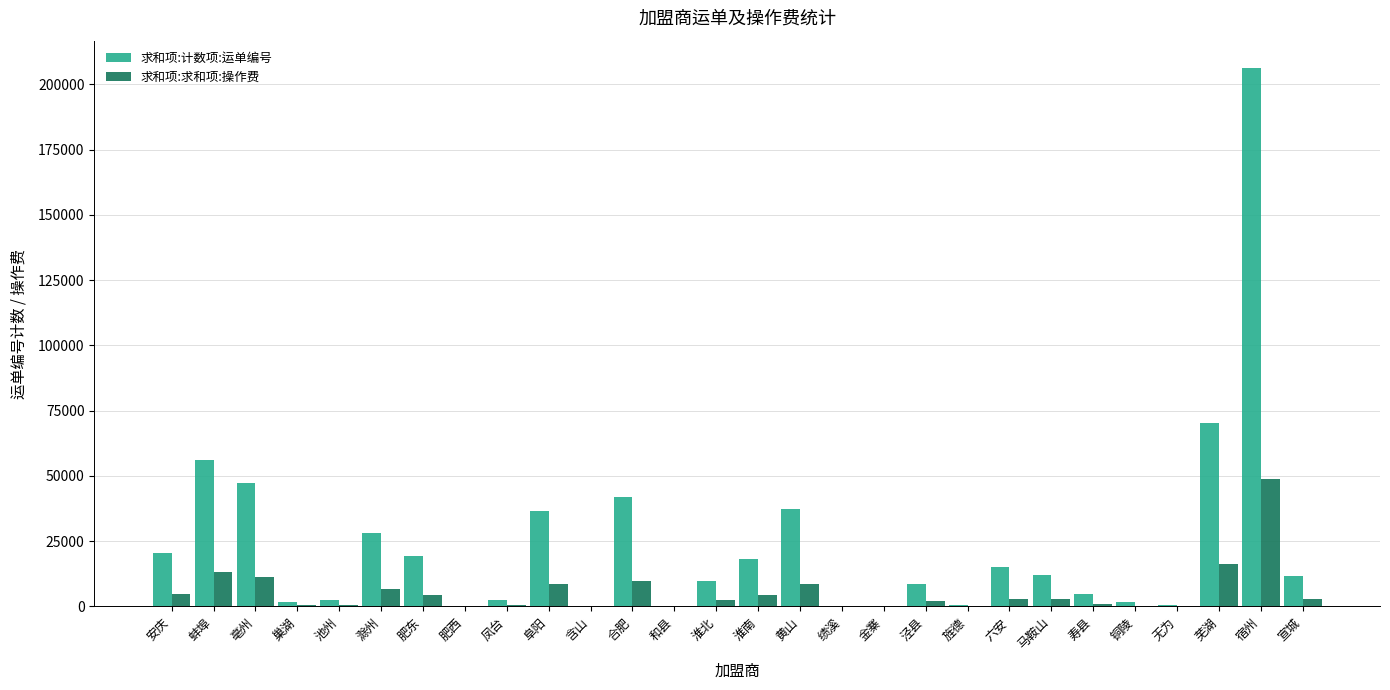

What is the sum of all 求和项:计数项:运单编号 values?

653763.0